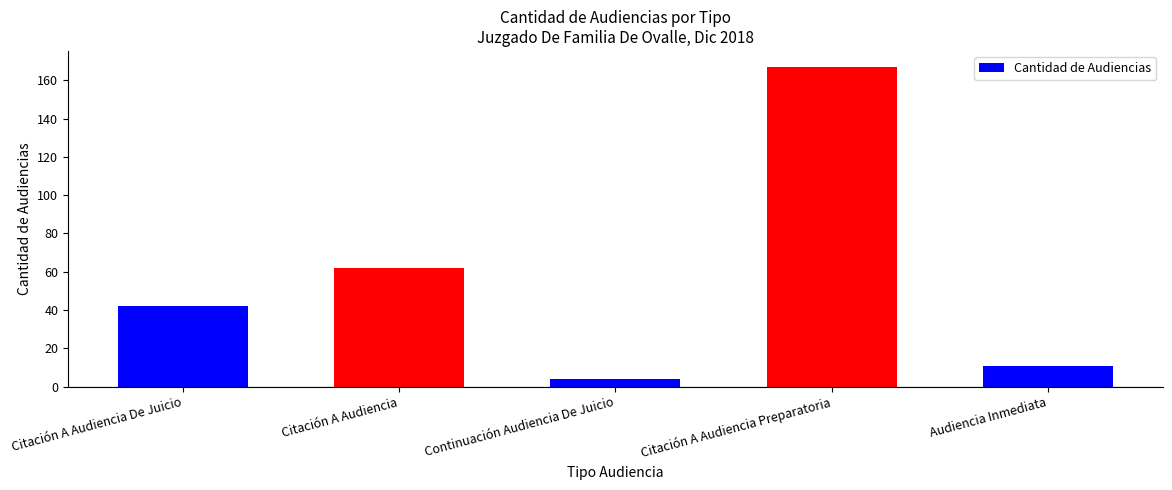

List the labels in order of value, largest first.

Citación A Audiencia Preparatoria, Citación A Audiencia, Citación A Audiencia De Juicio, Audiencia Inmediata, Continuación Audiencia De Juicio